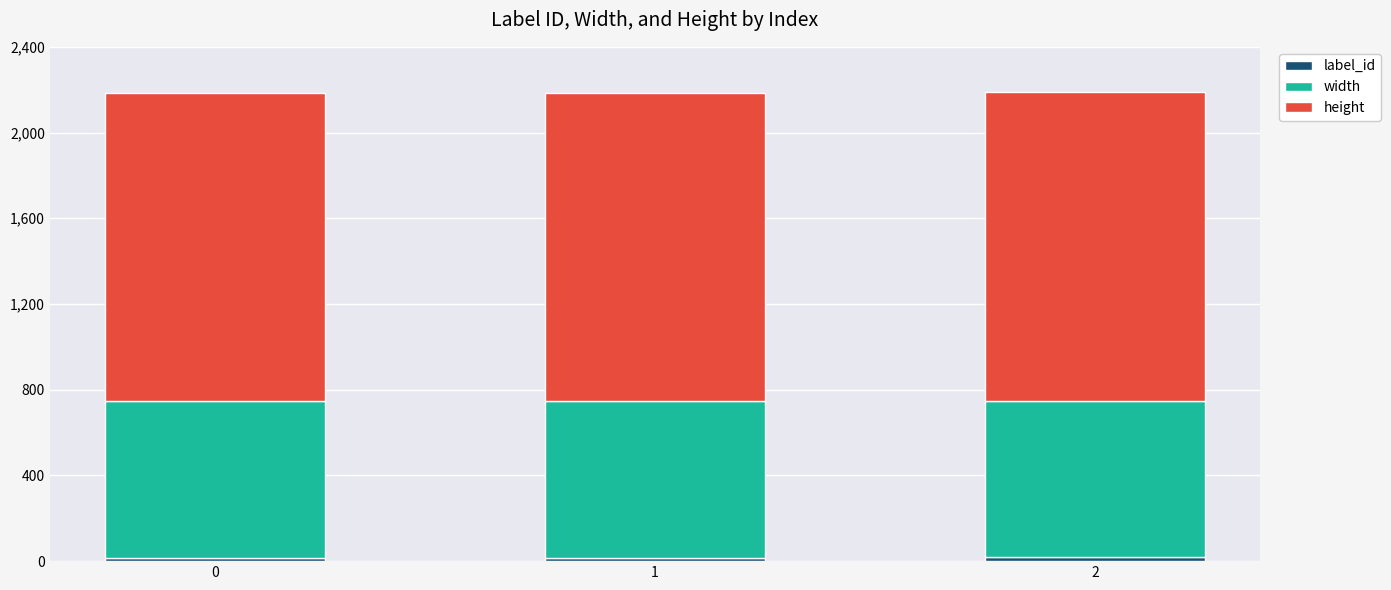

At which category is the sum across all series the highest?

2